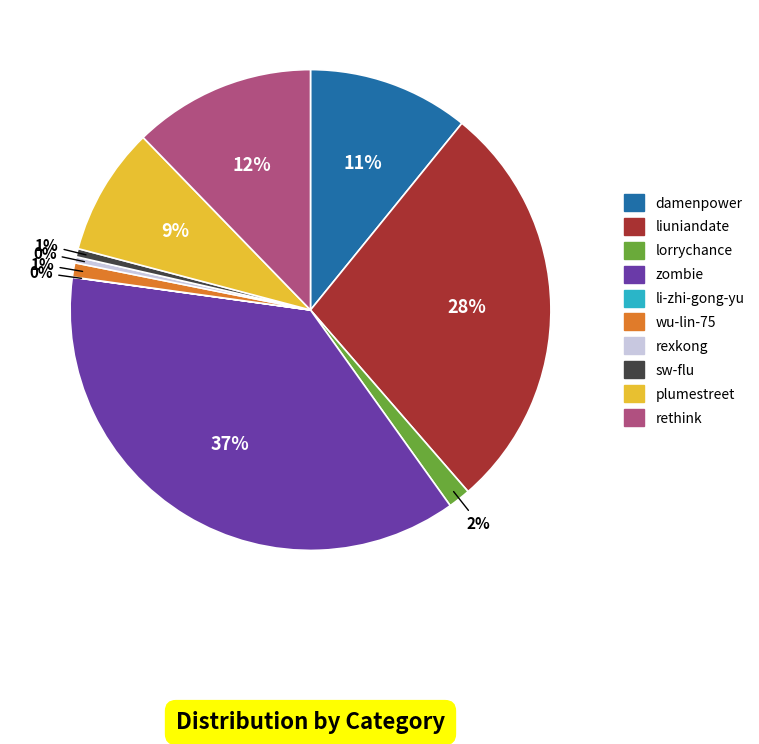

To the nearest percent, what is the average slice percentage?

10%